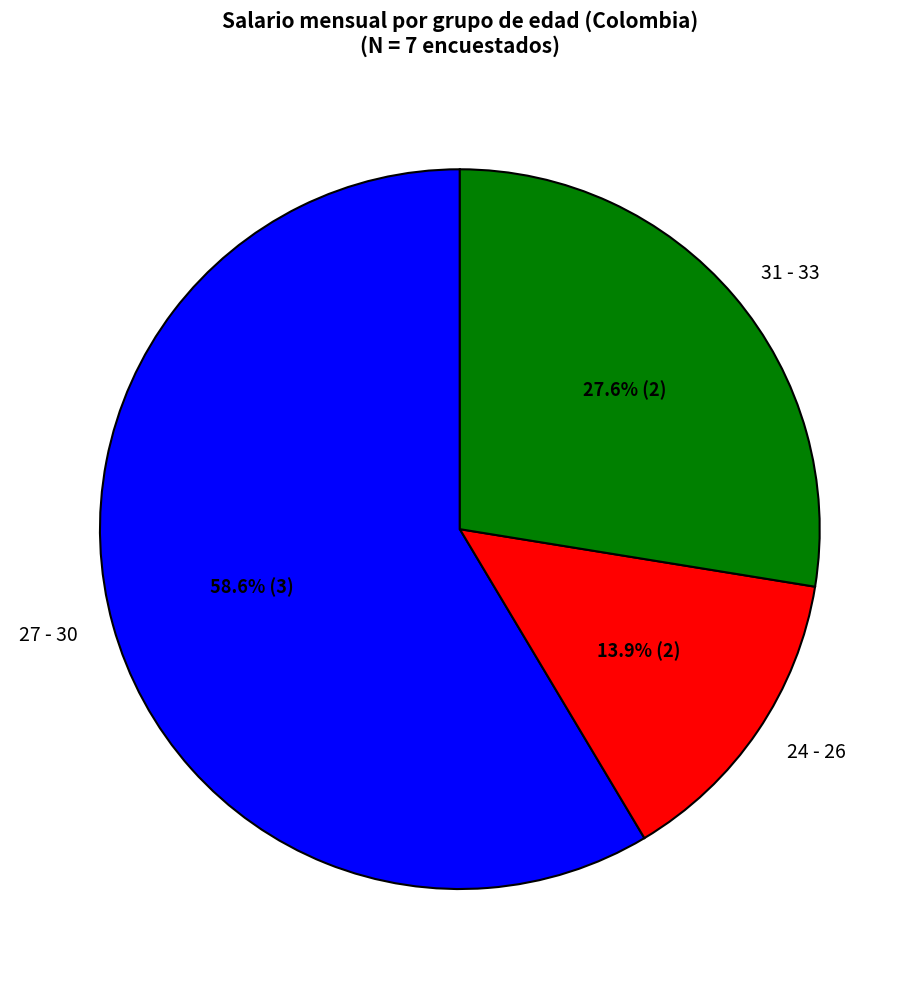

How many slices are in this pie chart?

3